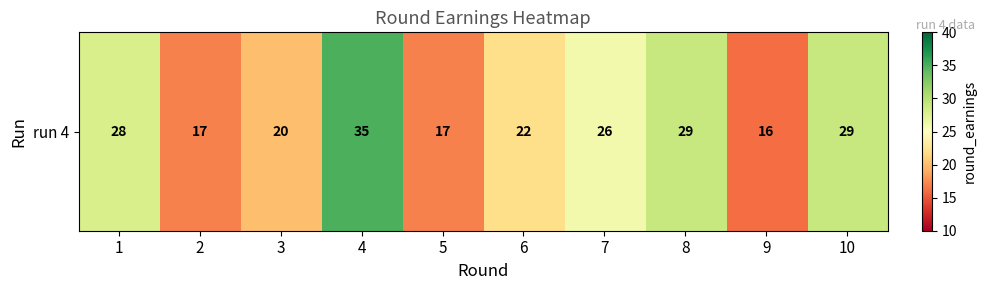

Rank the categories by value from lowest to highest.

9, 2, 5, 3, 6, 7, 1, 8, 10, 4